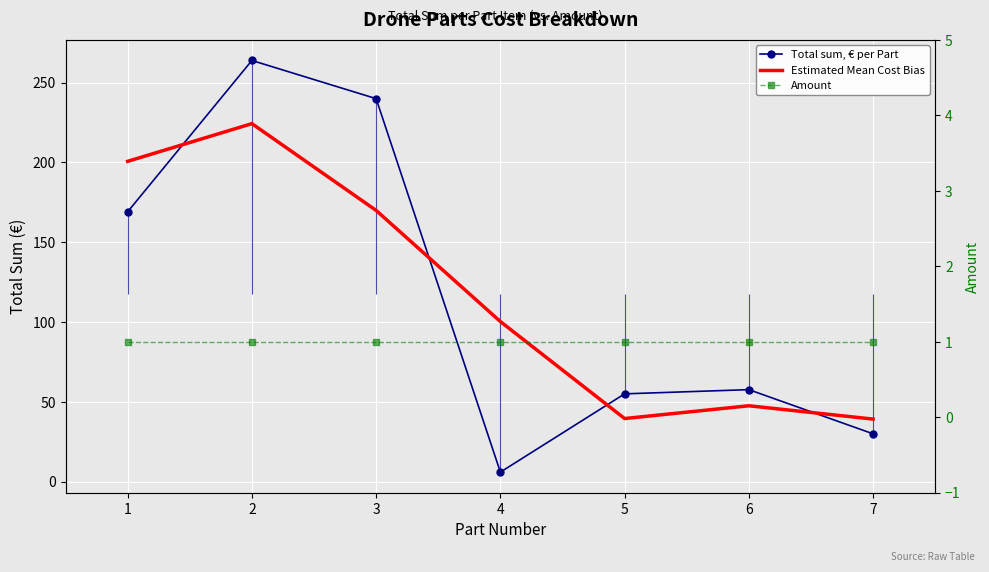

How many categories are shown in the chart?

7